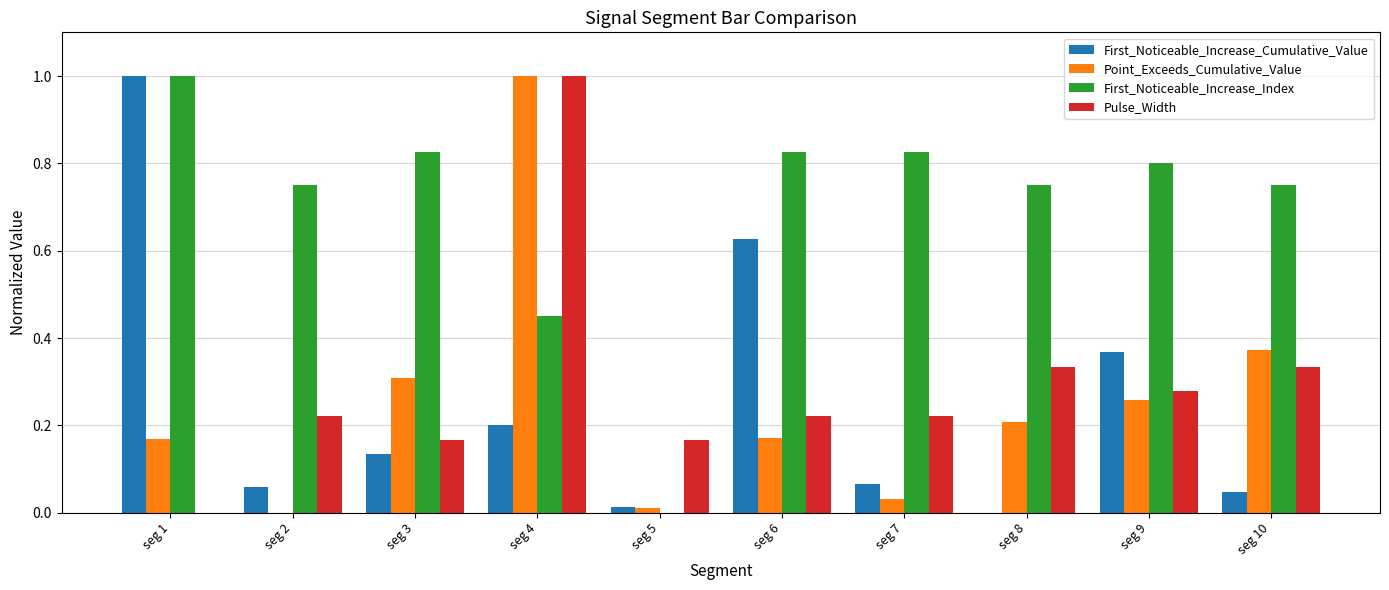

Between seg 2 and seg 7, which series saw the biggest shift?

First_Noticeable_Increase_Index